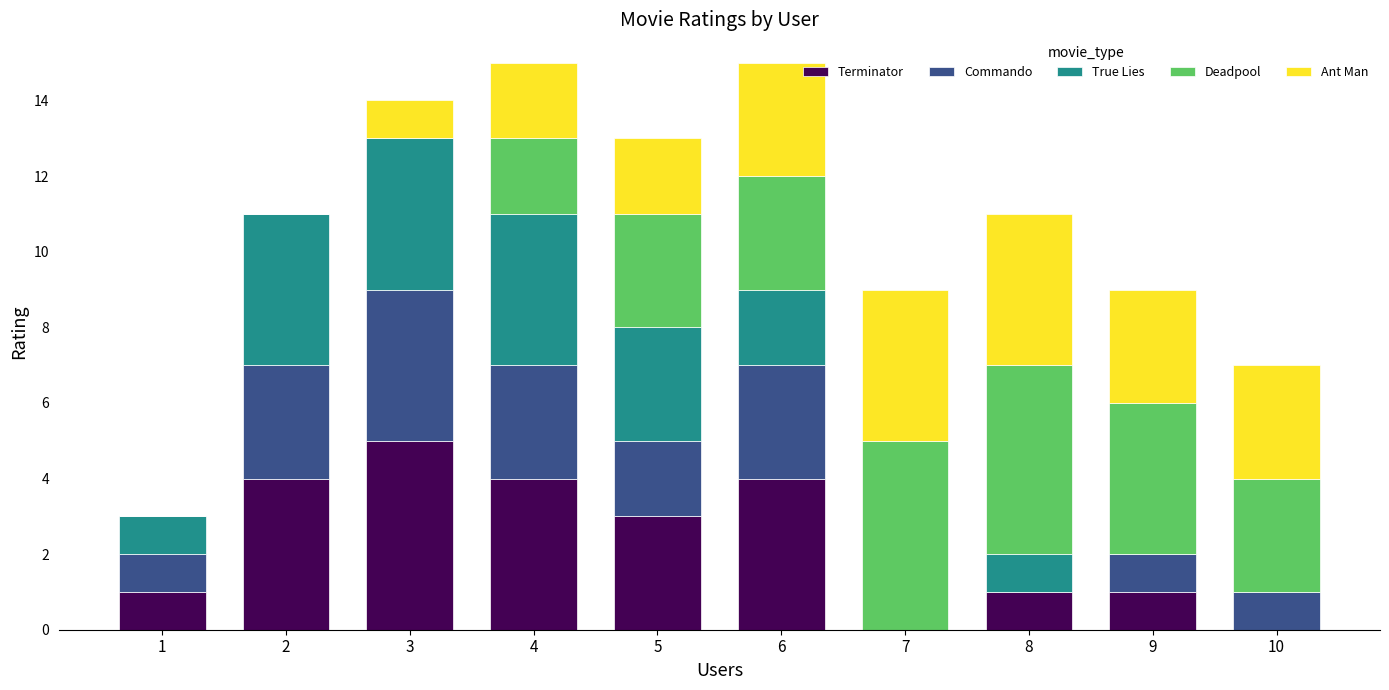

Is it true that Terminator equals 4 at 5?

False